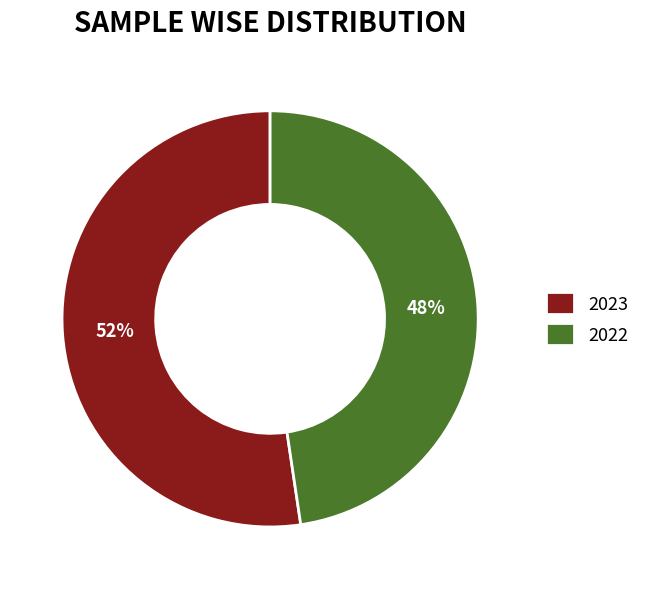

Is 2022 the majority of the pie?

No